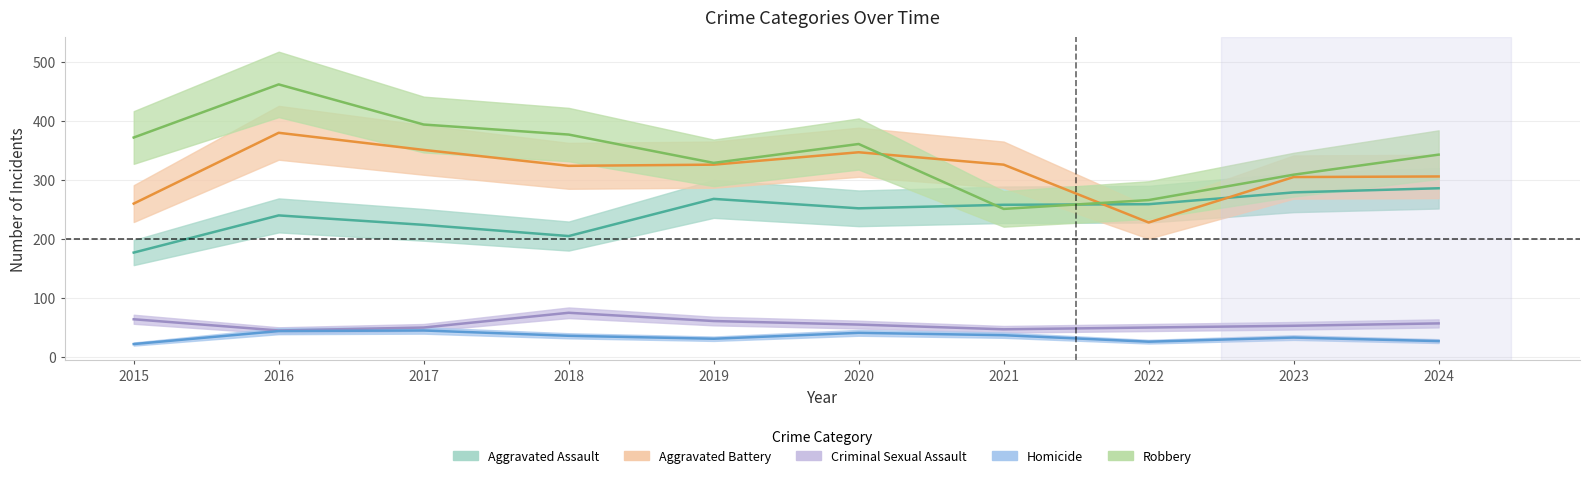

Where is Criminal Sexual Assault nearest to the value 60?

2019